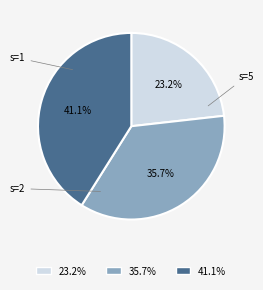

Combined, what portion of the pie is s=1 and s=2?

58.9%